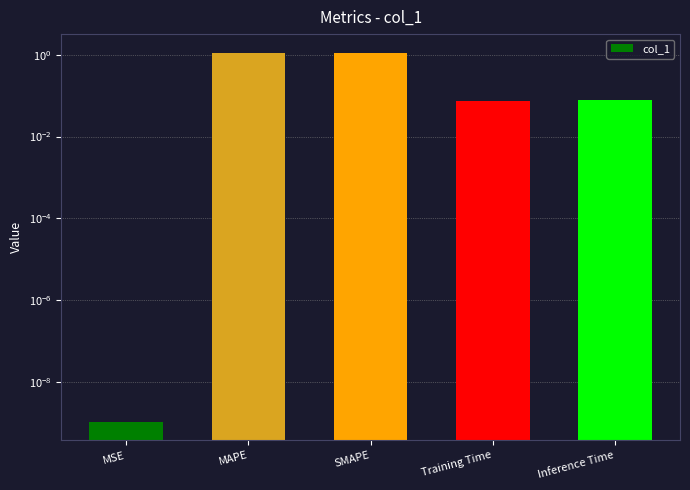

The chart shows a value of 0.0 at Training Time. True or false?

False